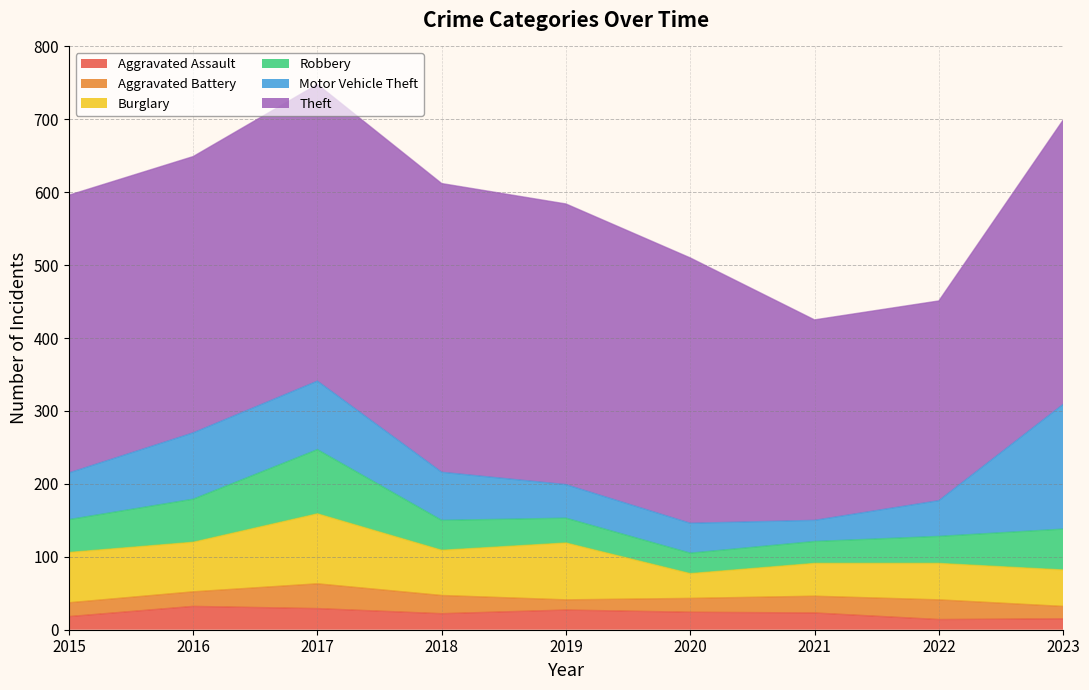

True or false: Motor Vehicle Theft and Aggravated Assault intersect in this chart.

False